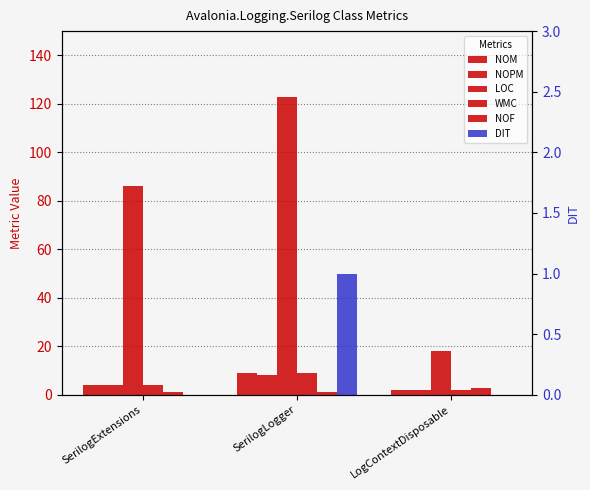

Is it true that NOM equals 15 at SerilogLogger?

False